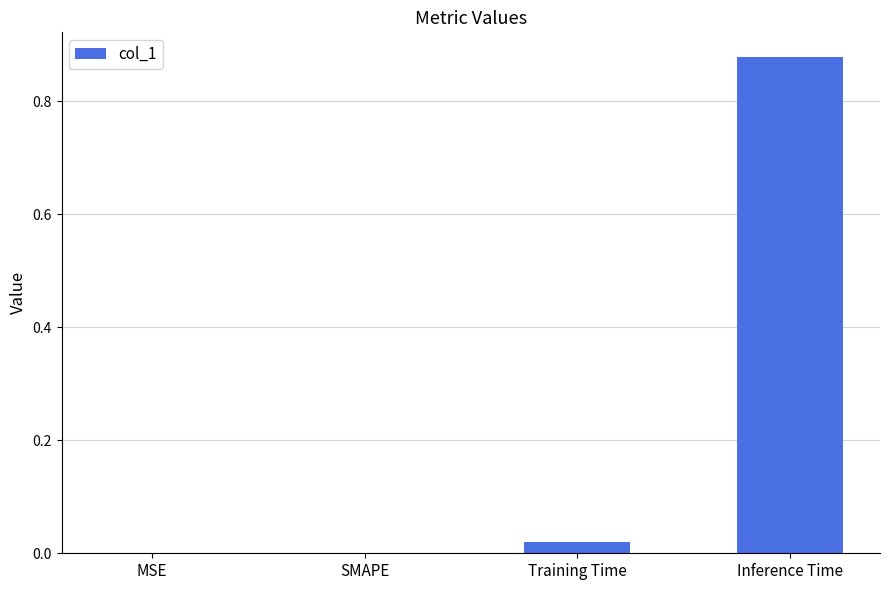

The chart shows a value of 0.0 at SMAPE. True or false?

True